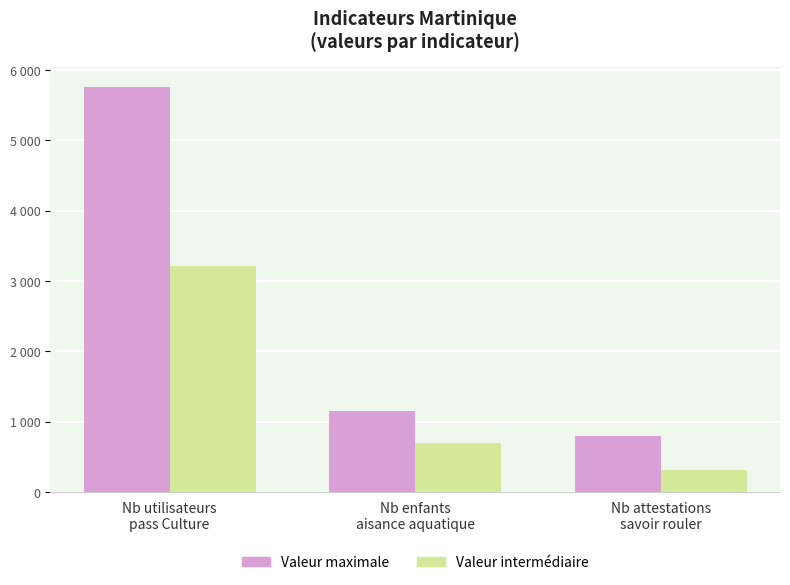

The Valeur intermédiaire series shows 5598 at Nb utilisateurs
pass Culture. True or false?

False